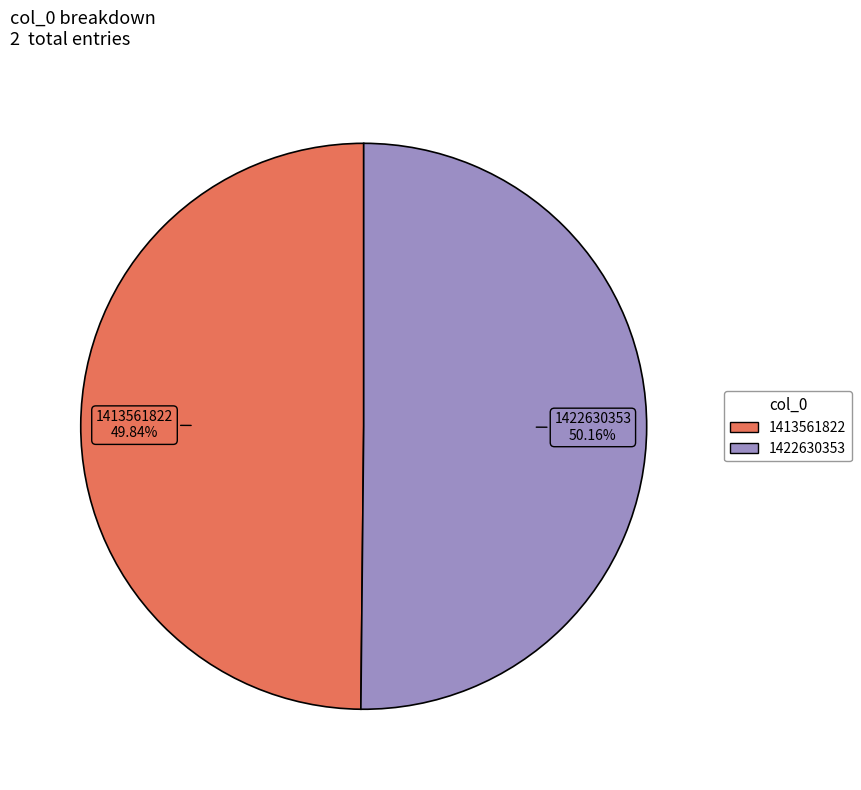

To the nearest percent, what percentage of the pie is 1422630353?

50%